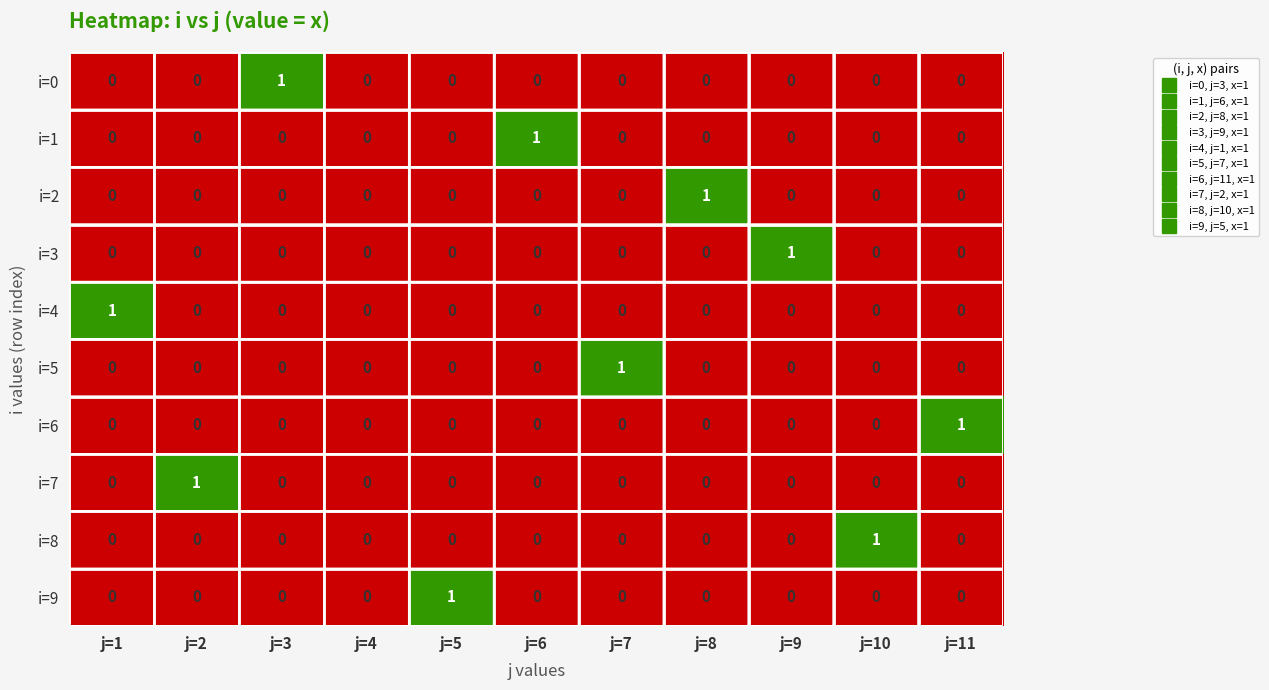

How many series are shown in this chart?

10